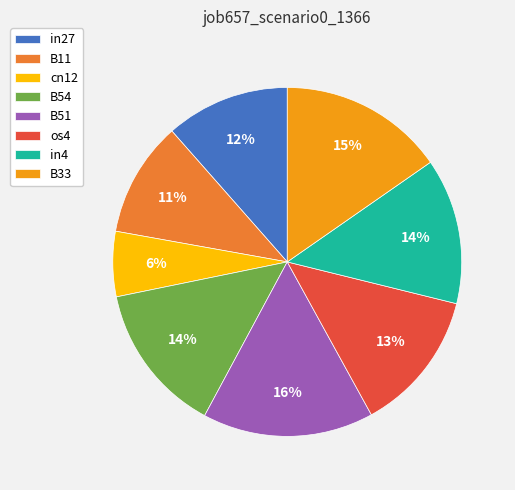

Do cn12 and B33 together represent more than half of the pie?

No